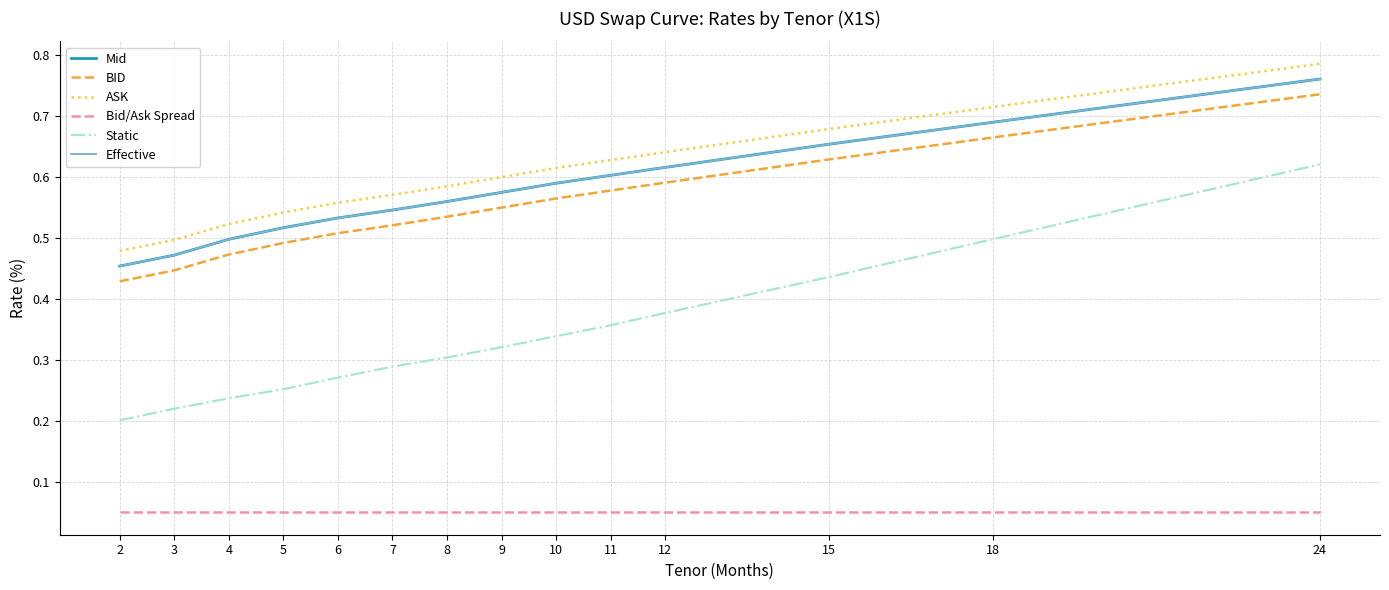

Does the chart have visible grid lines?

Yes